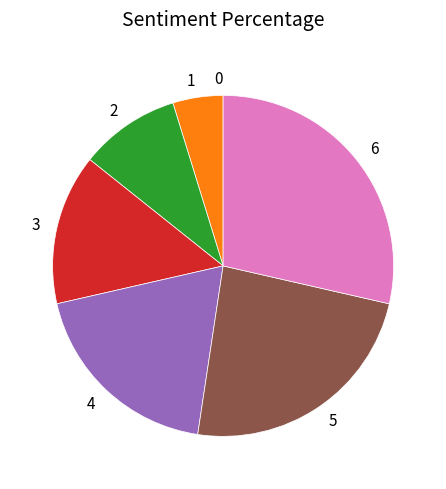

The 3 slice represents 14% of the pie. True or false?

True